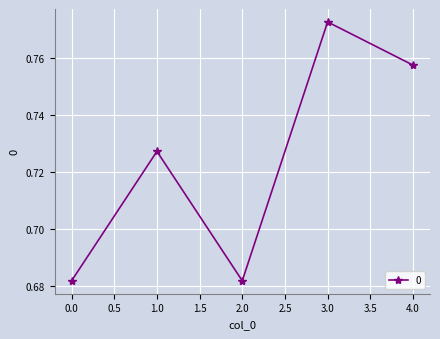

How many lines are shown in the chart?

1